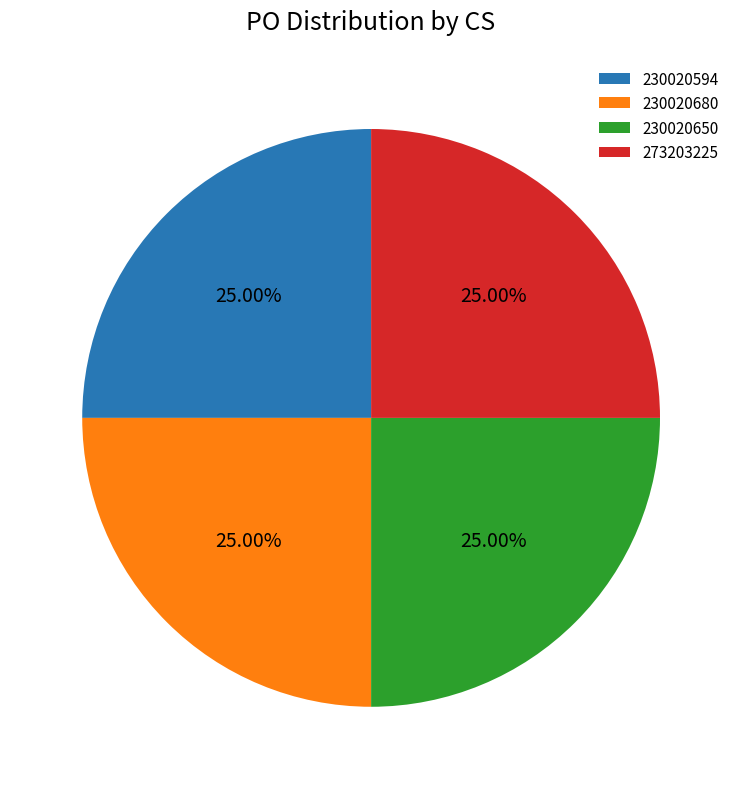

Approximately how many times larger is the value at 273203225 compared to 230020594?

1.0